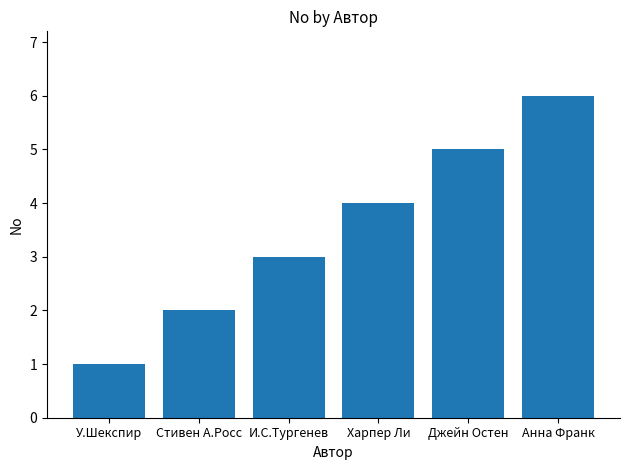

Reading left to right, transcribe all the data shown in this chart.

У.Шекспир=1	Стивен А.Росс=2	И.С.Тургенев=3	Харпер Ли=4	Джейн Остен=5	Анна Франк=6